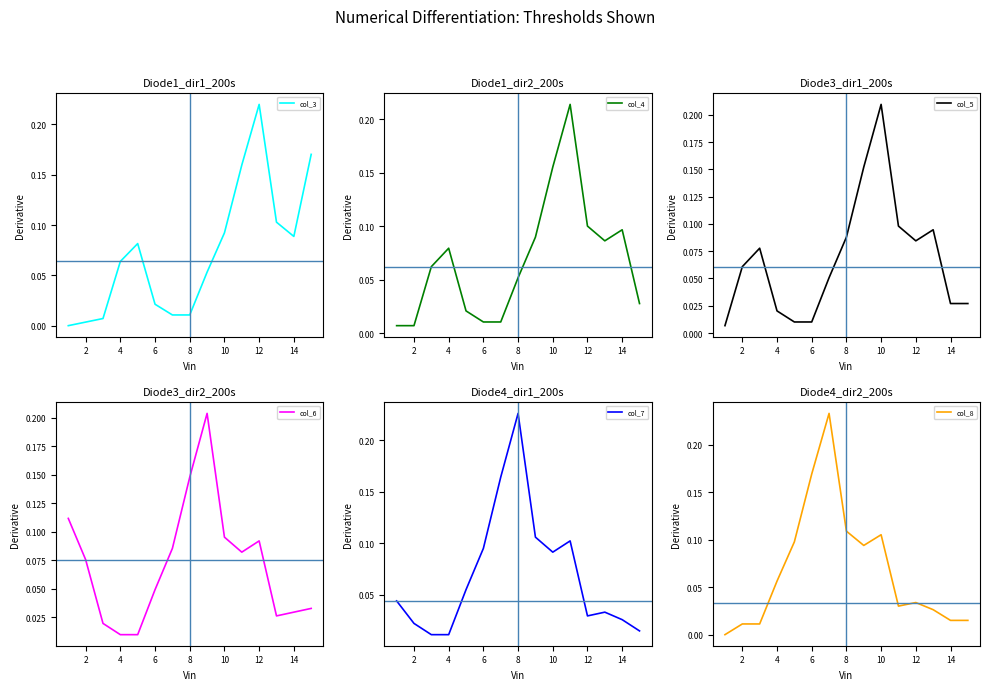

How many times do col_4 and col_6 cross each other?

4